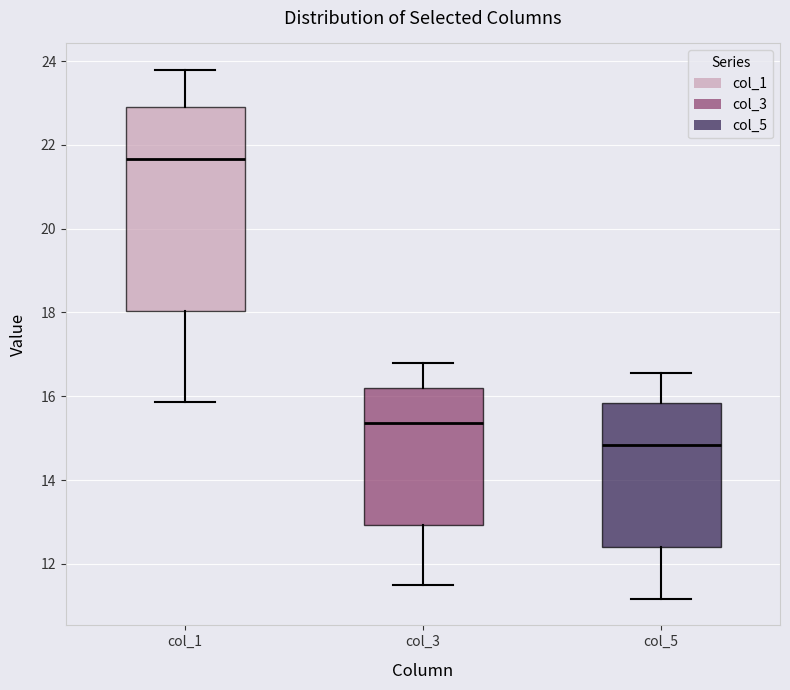

Reading left to right, read every box against the y-axis: the position of its median line, the range the box covers, and the ends of its whiskers. The values are not printed on the chart, so give them approximately, as read against the axis.

col_1: median 21.6, box 18.0 to 23.0, whiskers 15.8 to 23.8
col_3: median 15.4, box 13.0 to 16.2, whiskers 11.4 to 16.8
col_5: median 14.8, box 12.4 to 15.8, whiskers 11.2 to 16.6